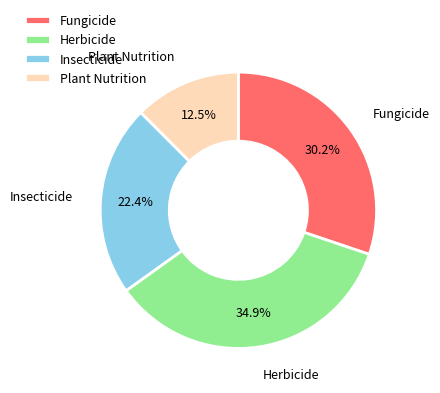

How many slices are in this pie chart?

4